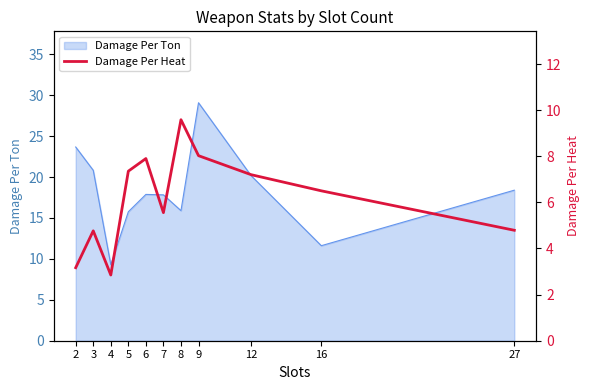

The Damage Per Ton series shows 23.7 at 6. True or false?

False